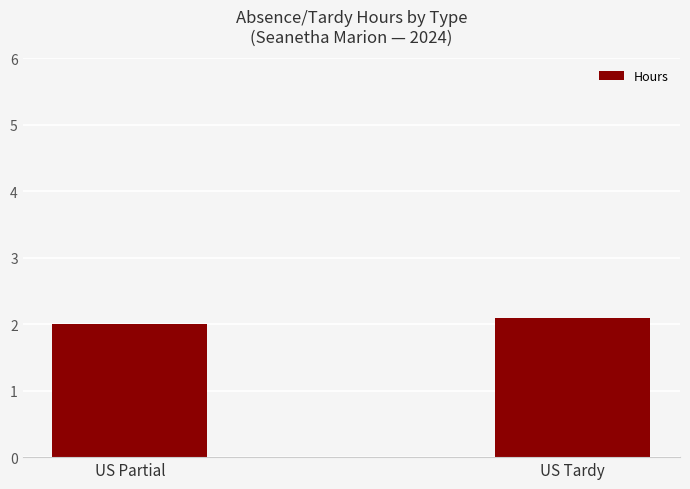

Approximately how many times larger is the value at US Partial compared to US Tardy?

1.0